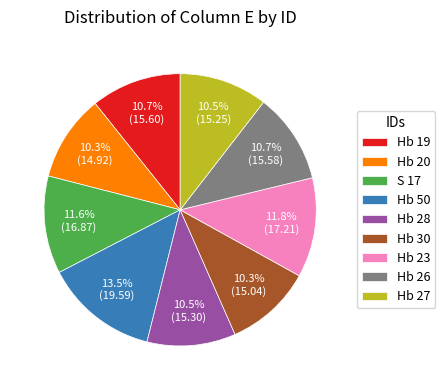

Is it true that Hb 26 is 1% of the pie?

False